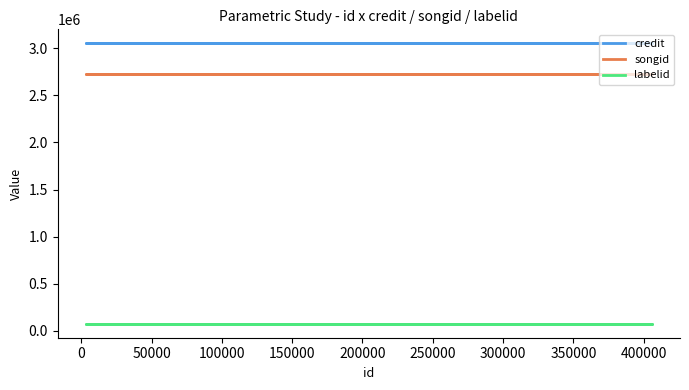

What are all the series names shown in the legend?

credit, songid, labelid